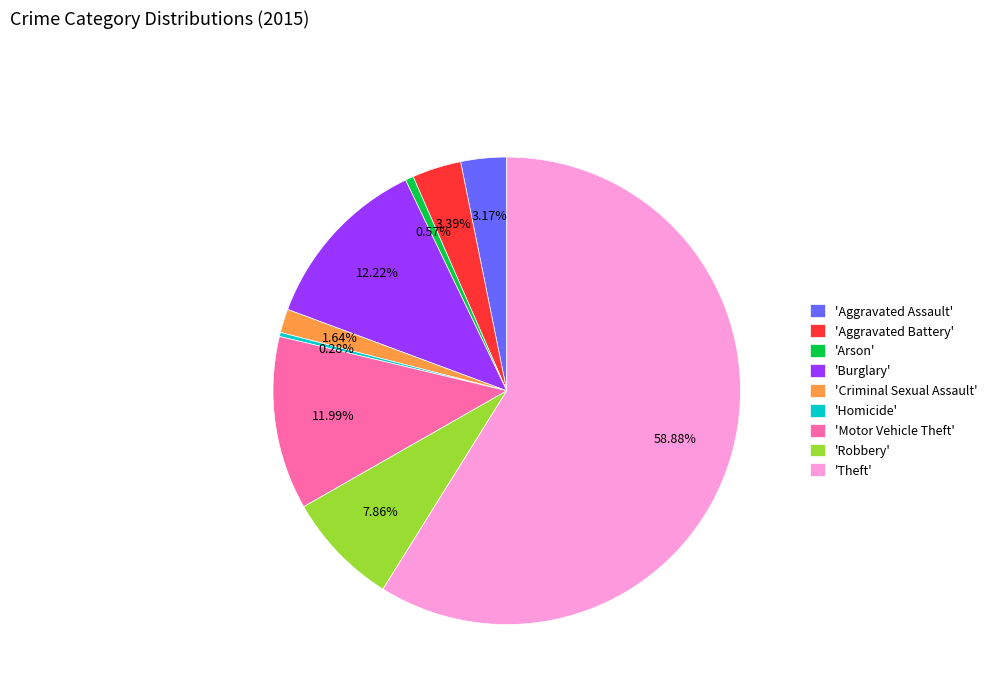

Approximately how many times larger is the value at 'Theft' compared to 'Arson'?

104.1